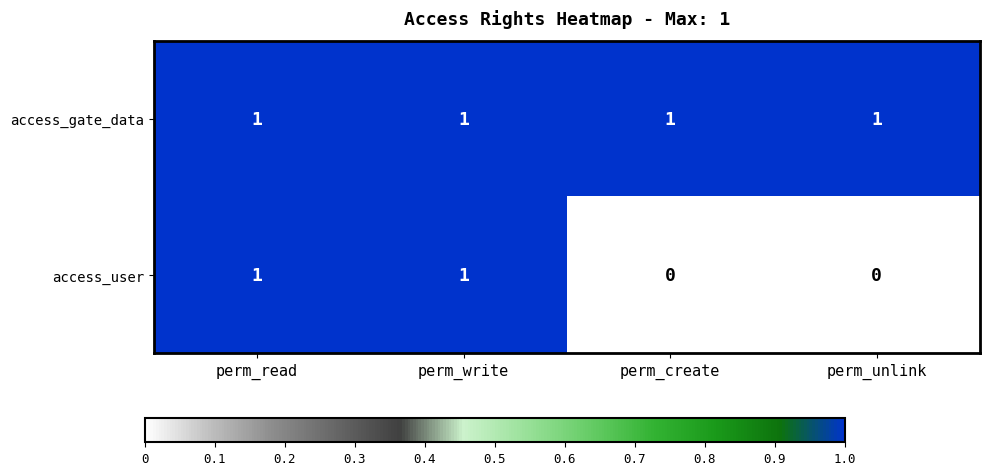

Count the number of categories in the chart.

4